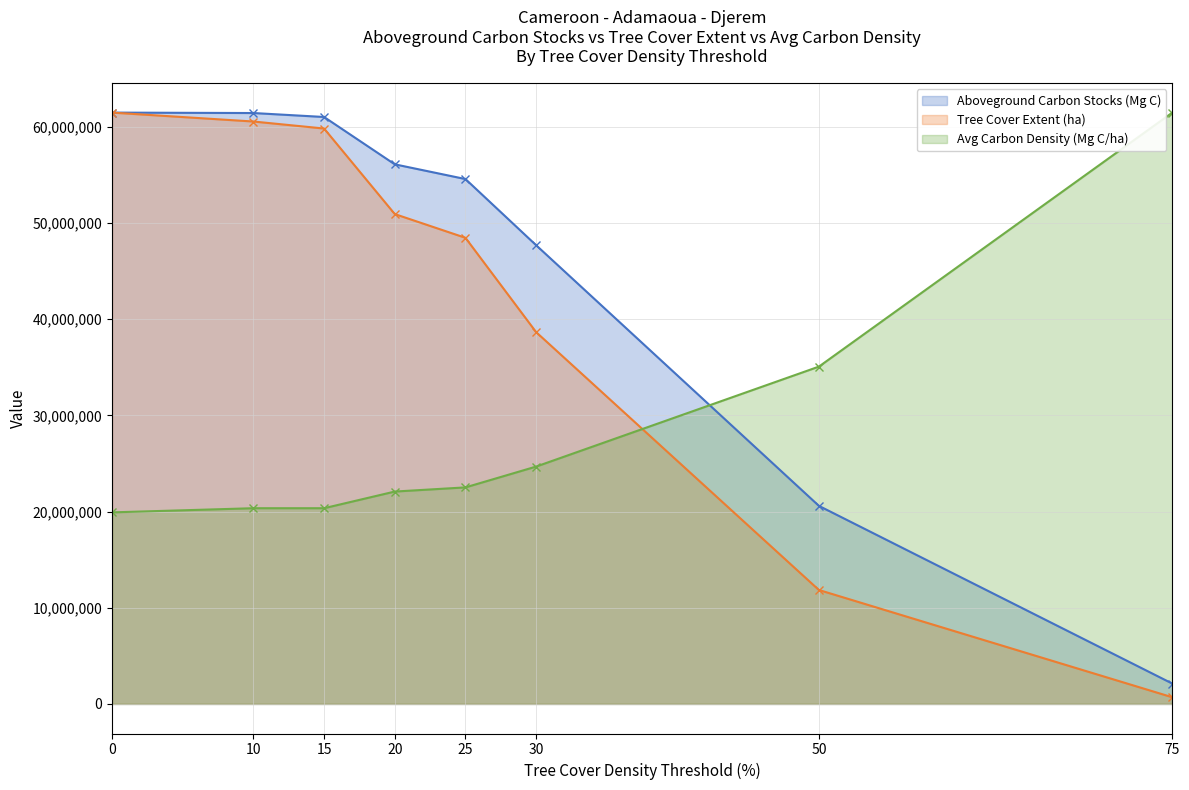

List the series in order of their overall mean, highest first.

Aboveground Carbon Stocks (Mg C), Tree Cover Extent (ha), Avg Carbon Density (Mg C/ha)